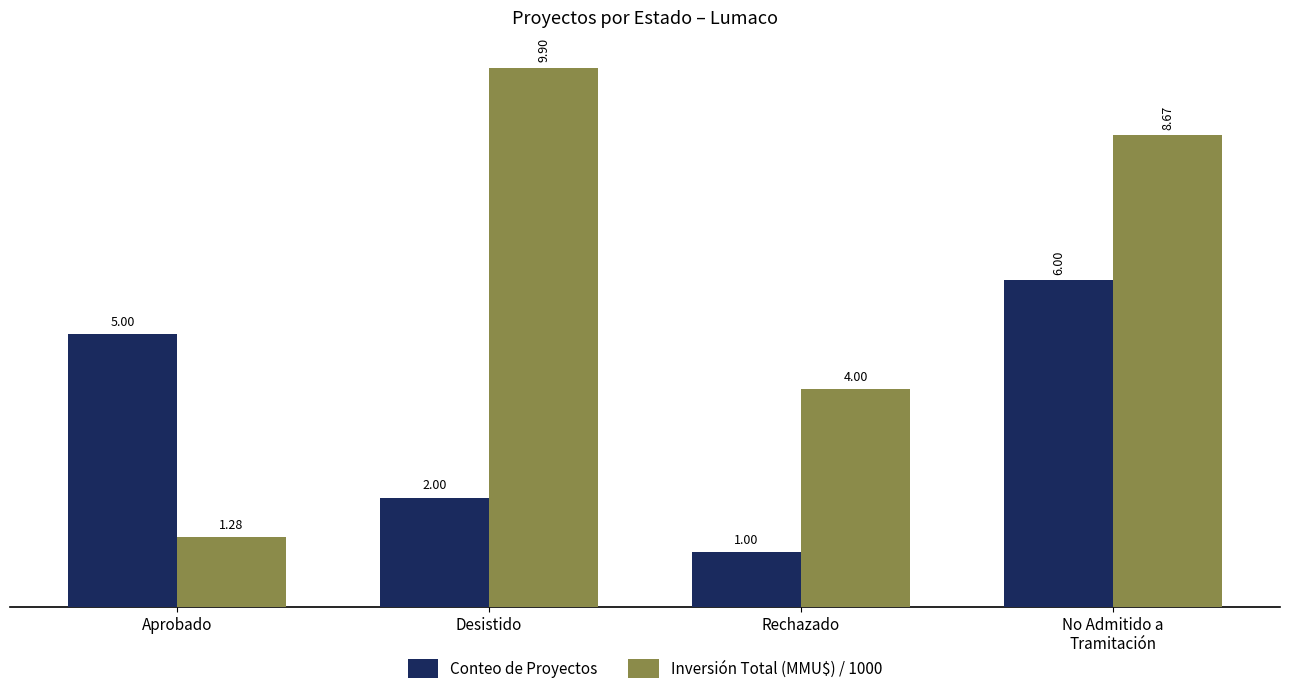

How many groups of bars are there?

4